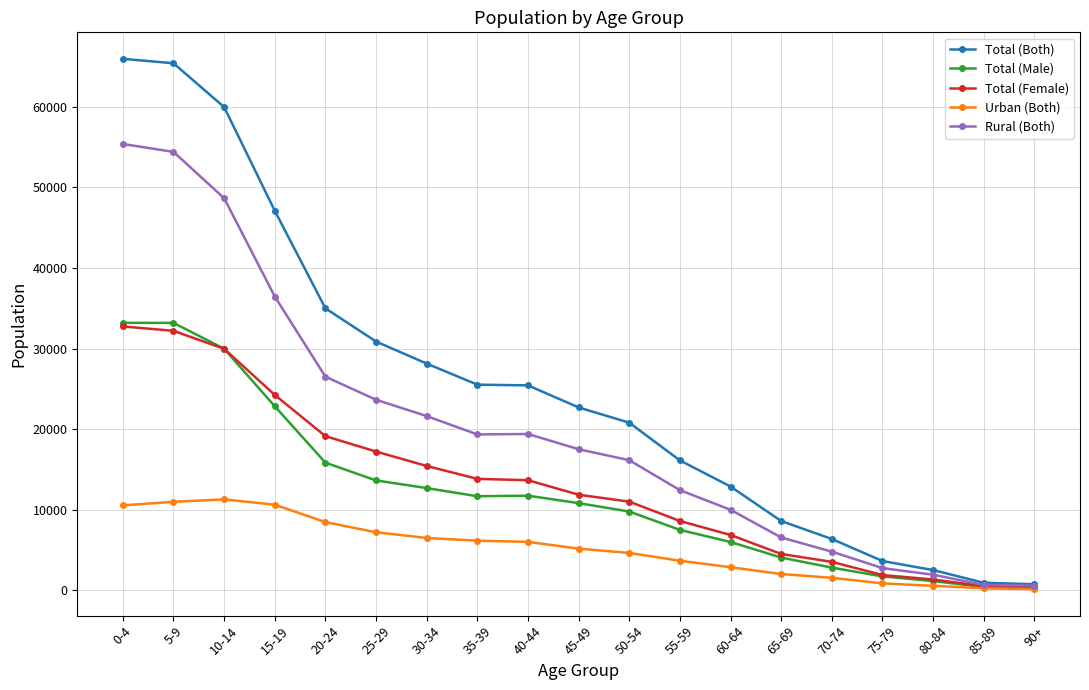

What is the value of the Total (Female) point at the 7th from the left?

15441